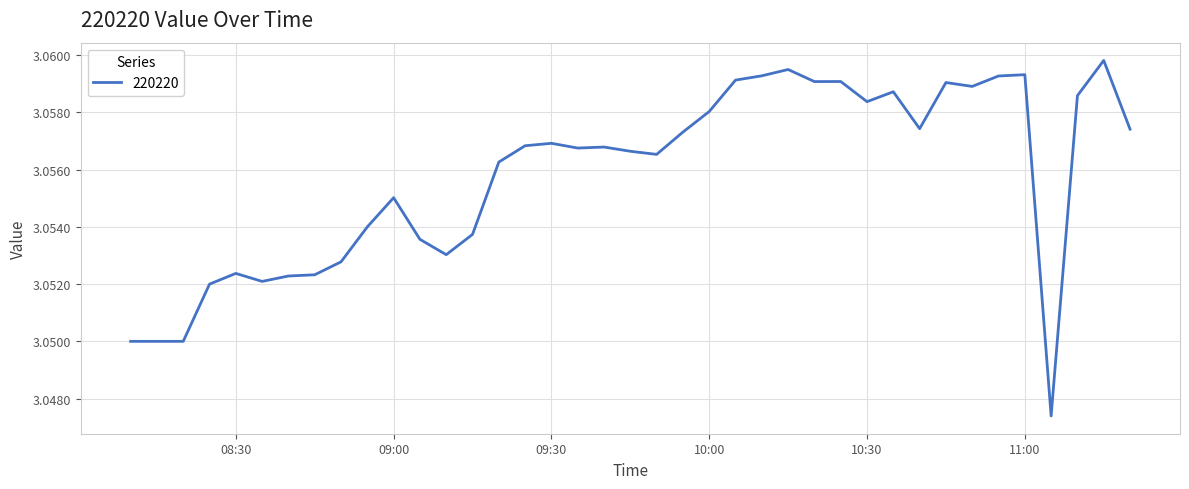

How many lines are shown in the chart?

1